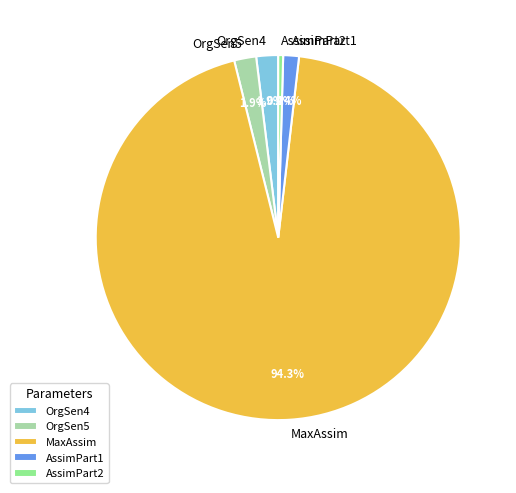

How many segments does this pie chart have?

5